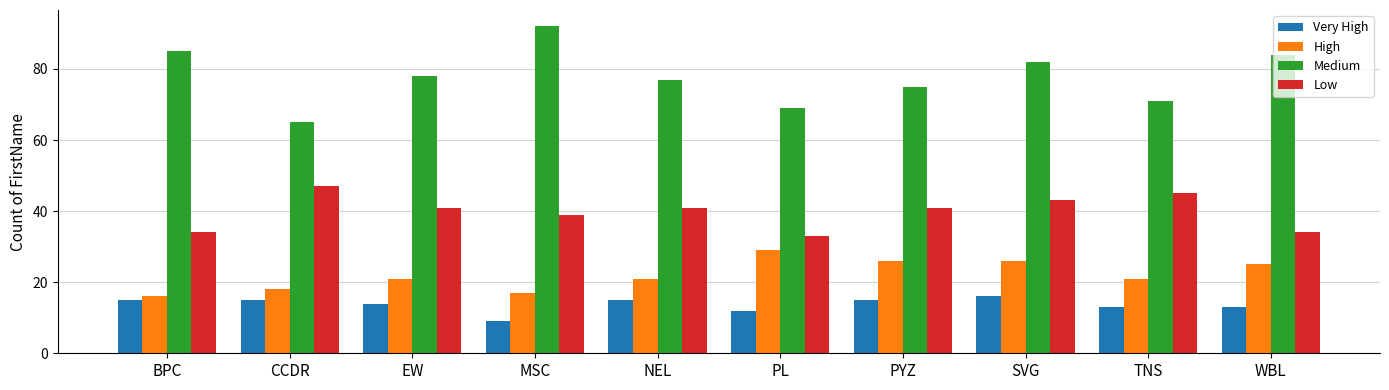

Which series has the widest spread of values?

Medium